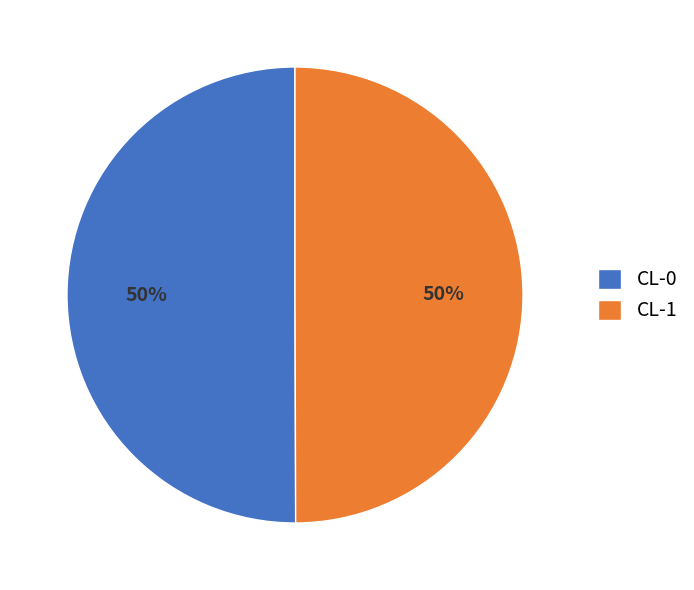

To the nearest percent, what portion does CL-1 represent?

50%